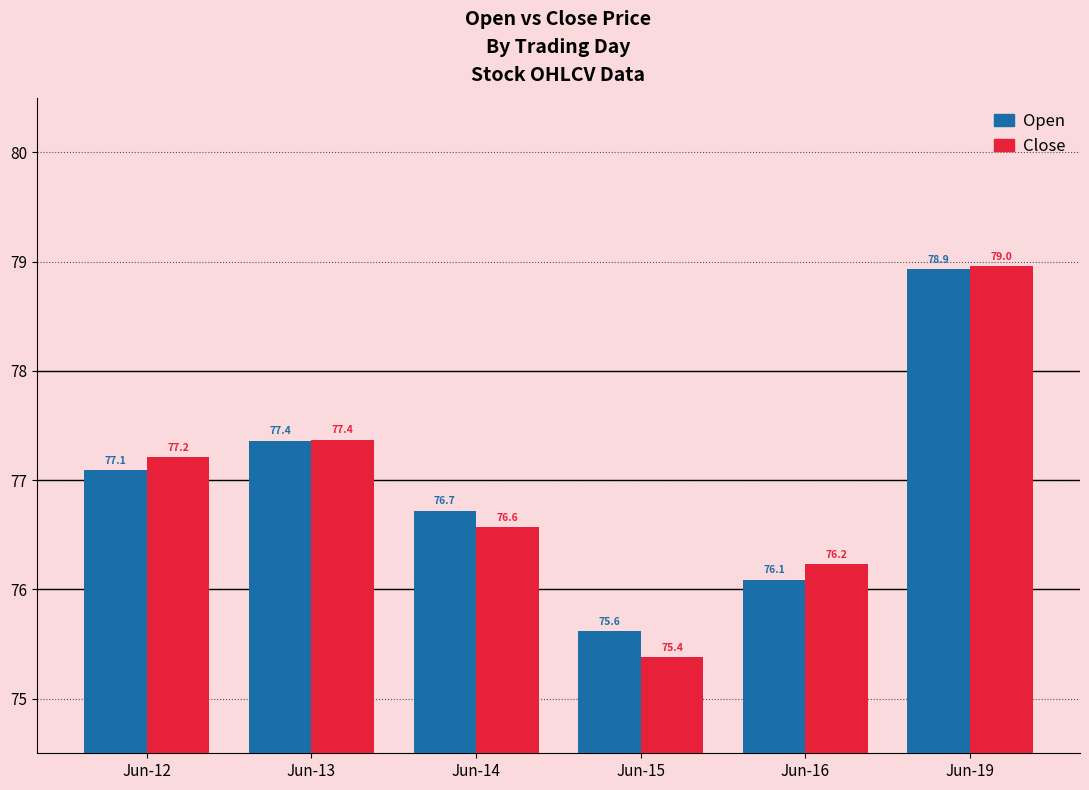

Are the bars grouped side by side (vs. stacked)?

Yes